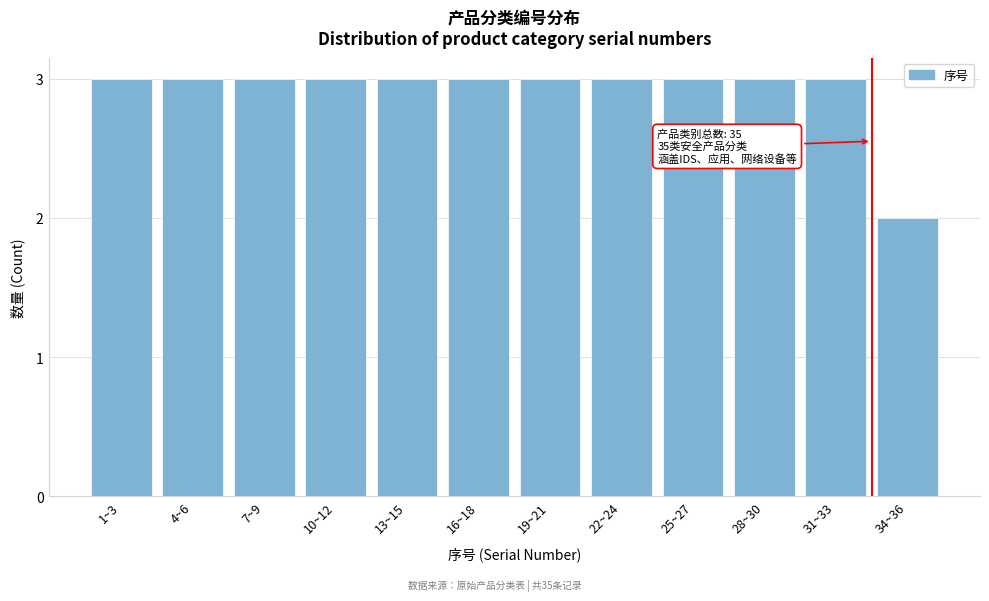

Reading left to right, list all the values displayed in this chart.

3	3	3	3	3	3	3	3	3	3	3	2